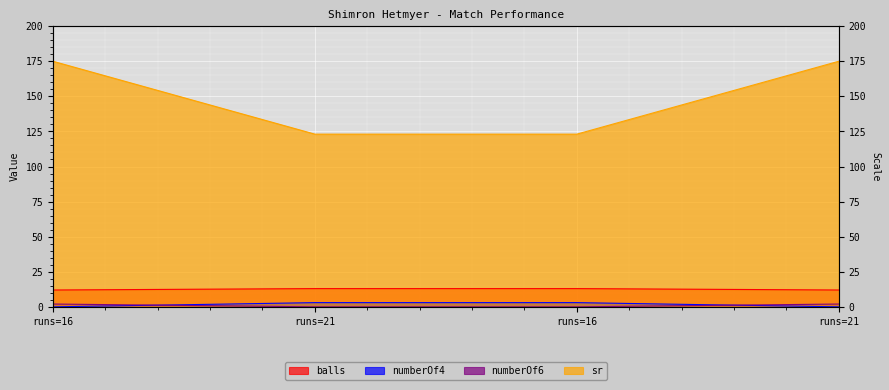

Which label corresponds to the largest value in the chart?

runs=16